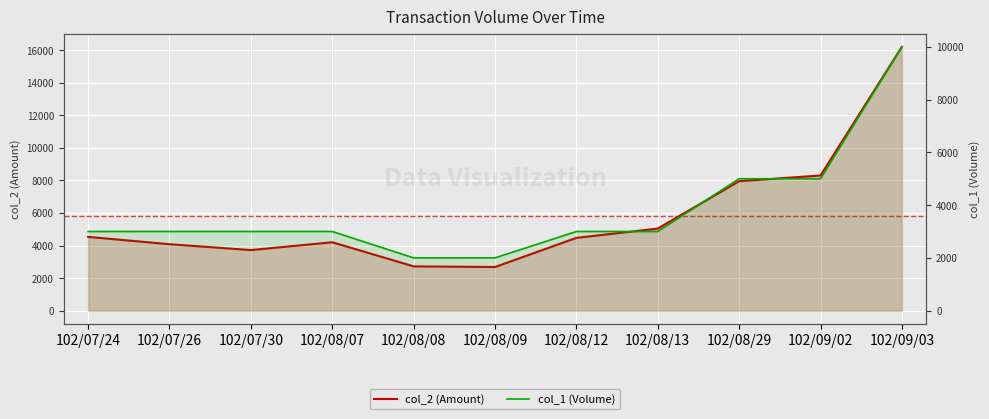

Which has a higher value, 102/08/08 or 102/07/24?

102/07/24